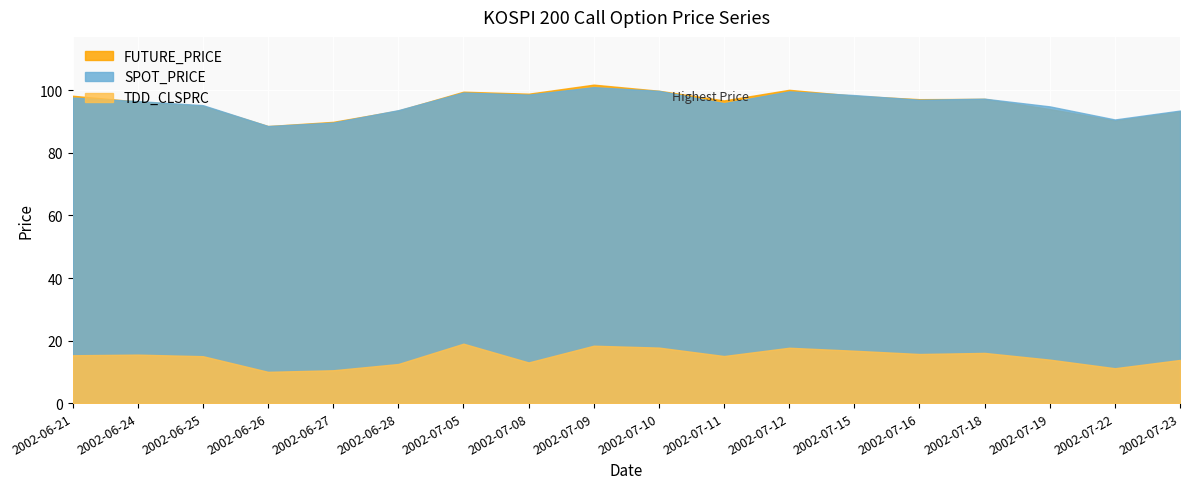

True or false: SPOT_PRICE has a value of 21.9 at 2002-07-18.

False